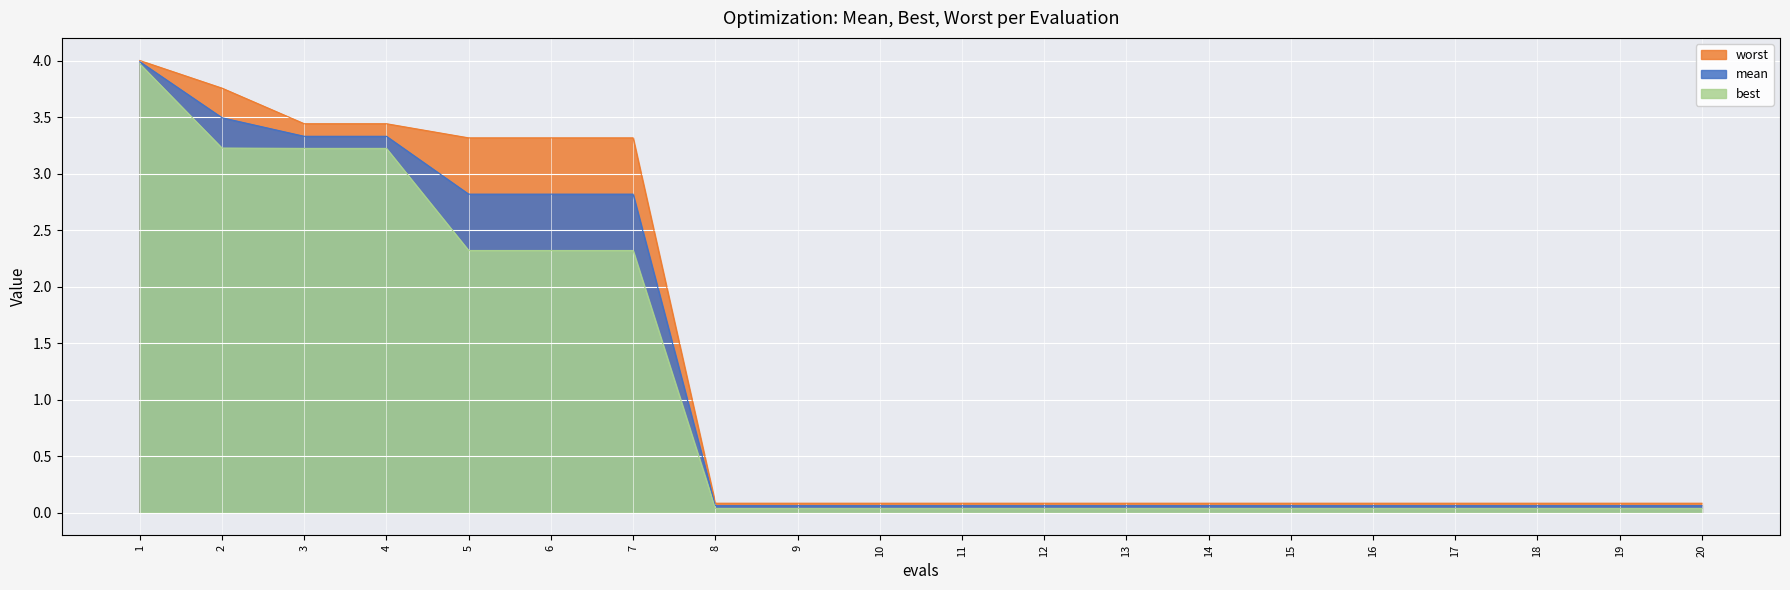

True or false: worst and mean cross at least once.

False